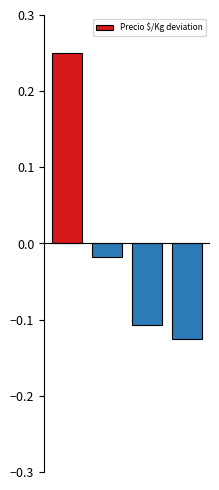

What is the difference between the maximum and minimum values?

0.4